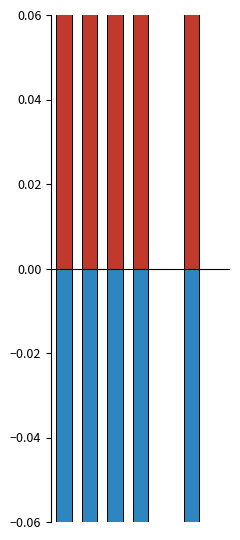

True or false: no match has a value of 0.0 at 4.

True